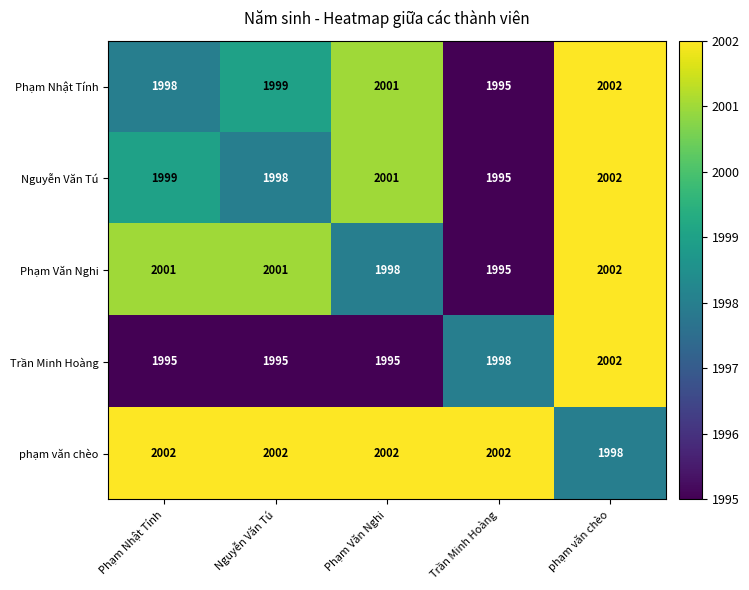

Reading right to left, transcribe all the data shown in this chart.

Phạm Nhật Tính: phạm văn chèo=2002	Trần Minh Hoàng=1995	Phạm Văn Nghi=2001	Nguyễn Văn Tú=1999	Phạm Nhật Tính=1998
Nguyễn Văn Tú: phạm văn chèo=2002	Trần Minh Hoàng=1995	Phạm Văn Nghi=2001	Nguyễn Văn Tú=1998	Phạm Nhật Tính=1999
Phạm Văn Nghi: phạm văn chèo=2002	Trần Minh Hoàng=1995	Phạm Văn Nghi=1998	Nguyễn Văn Tú=2001	Phạm Nhật Tính=2001
Trần Minh Hoàng: phạm văn chèo=2002	Trần Minh Hoàng=1998	Phạm Văn Nghi=1995	Nguyễn Văn Tú=1995	Phạm Nhật Tính=1995
phạm văn chèo: phạm văn chèo=1998	Trần Minh Hoàng=2002	Phạm Văn Nghi=2002	Nguyễn Văn Tú=2002	Phạm Nhật Tính=2002